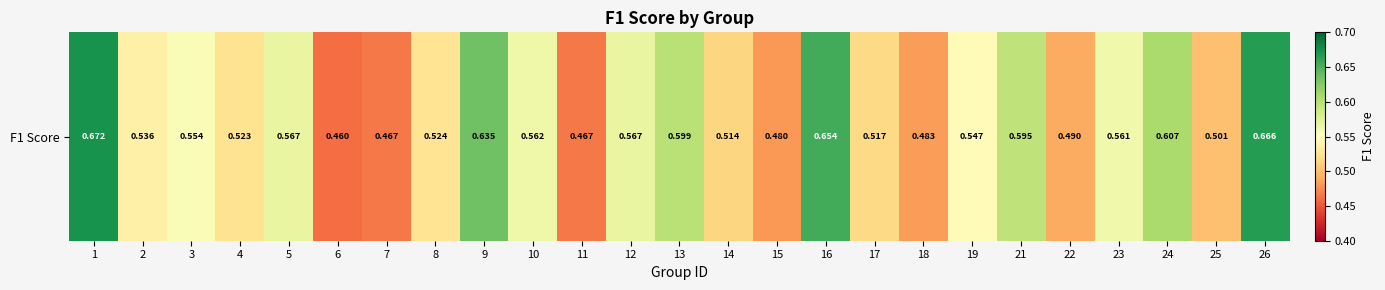

What is the average value?

0.5